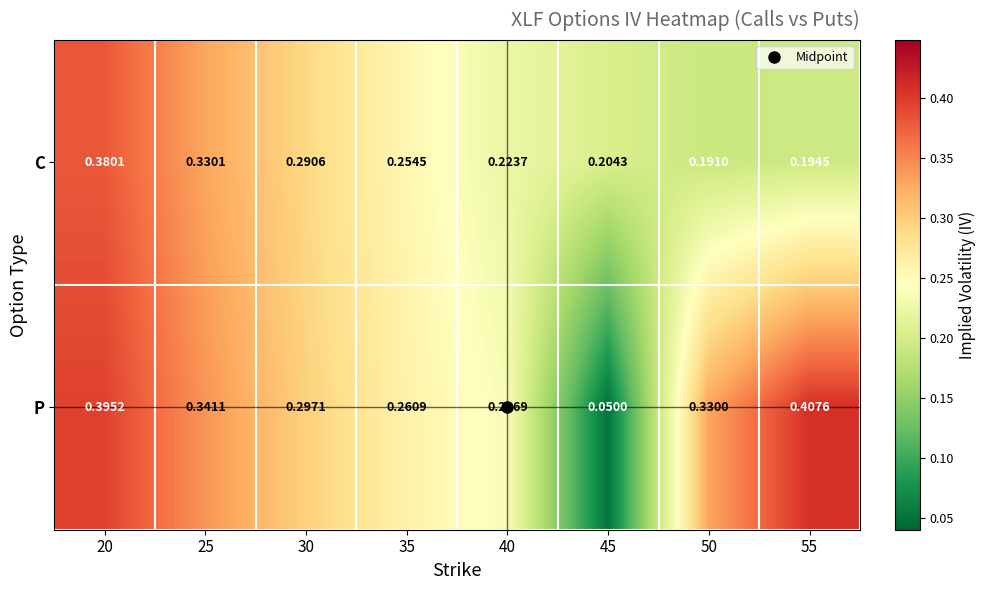

Rank the series by their maximum value, from highest to lowest.

P, C